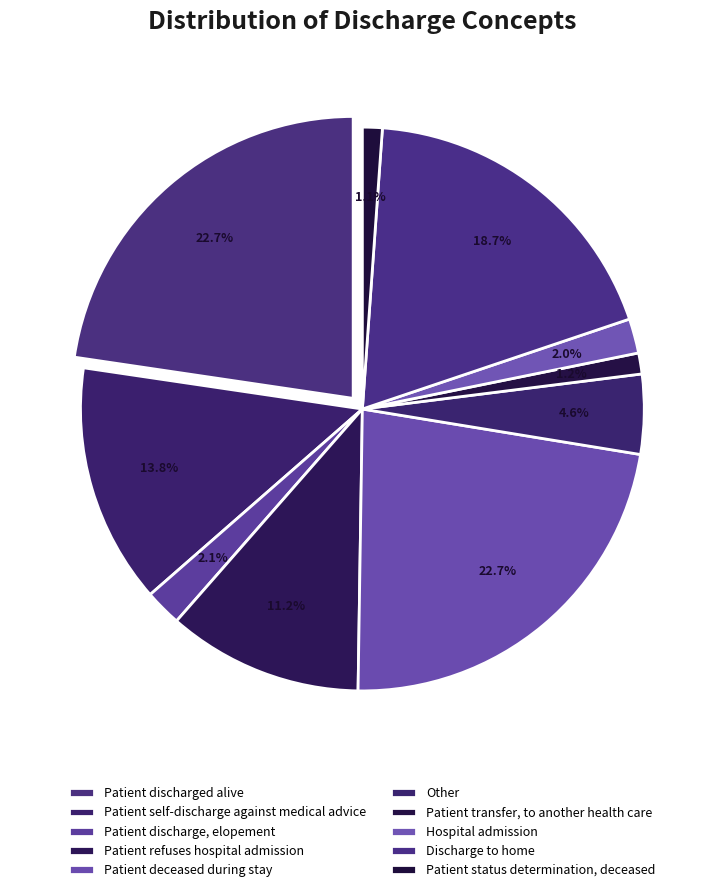

What is the smallest slice in the pie chart?

Patient status determination, deceased